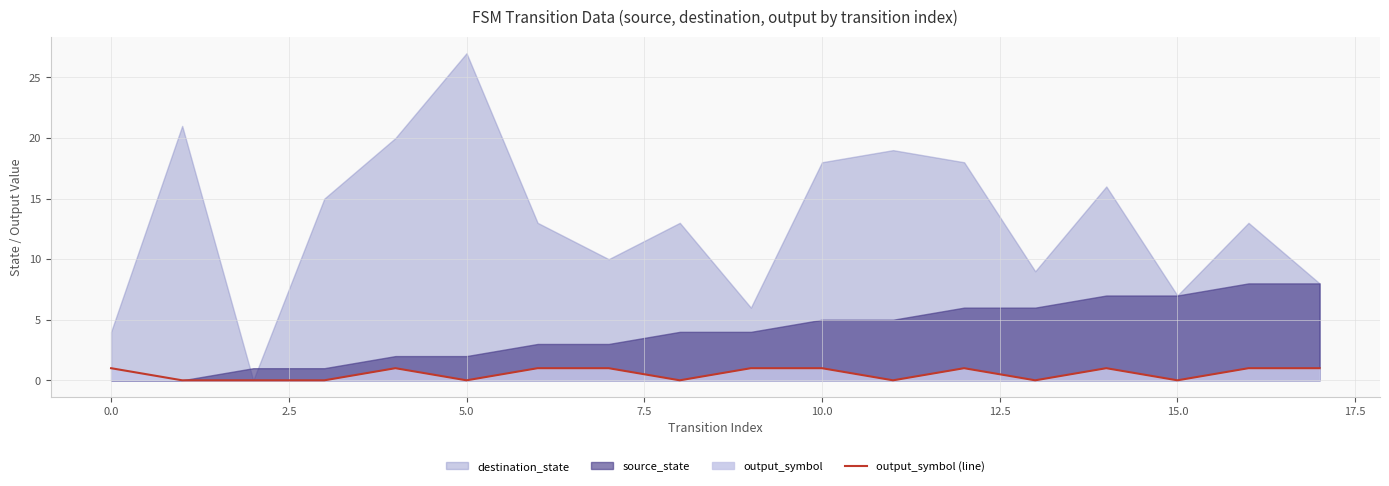

Does the chart have visible grid lines?

Yes